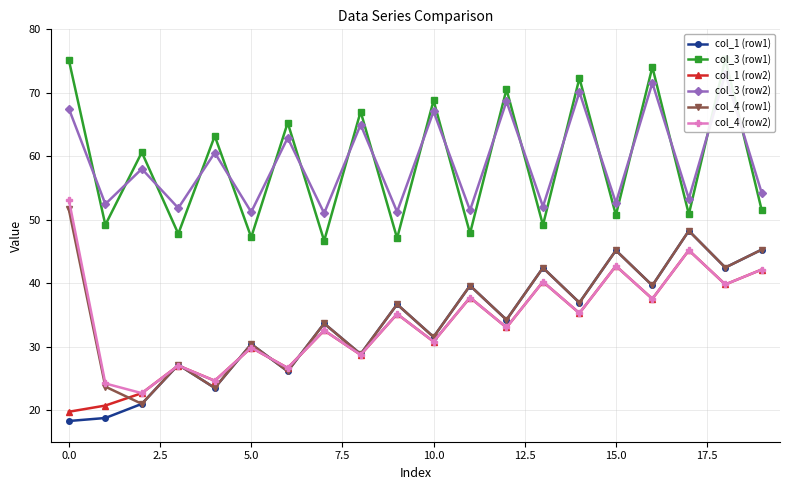

How many categories are shown in the chart?

20